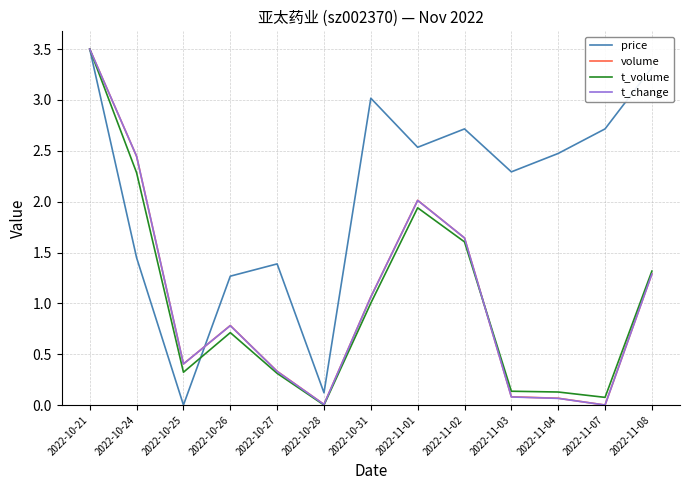

At which label does t_change reach its peak?

2022-10-21